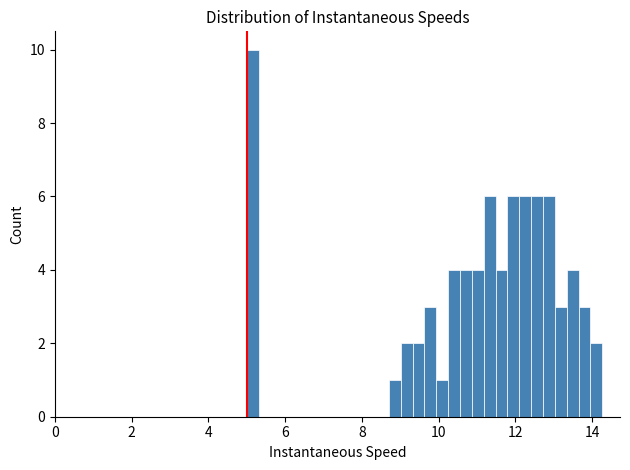

Around what value on the x-axis is the tallest bar? Give the approximate position of its centre, as read against the axis.

5.2